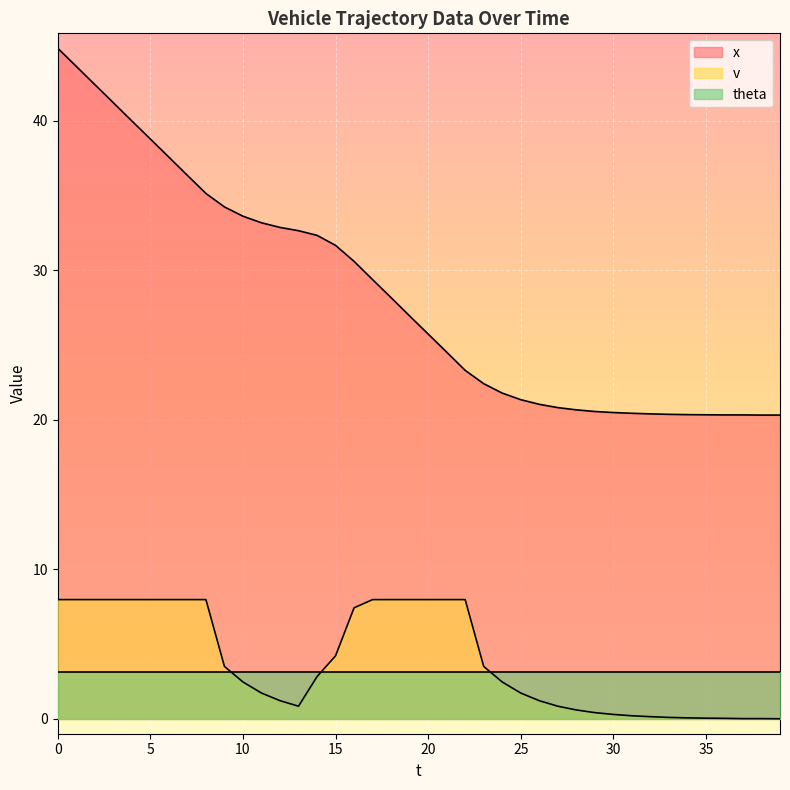

What is the maximum value shown in the chart?

44.9